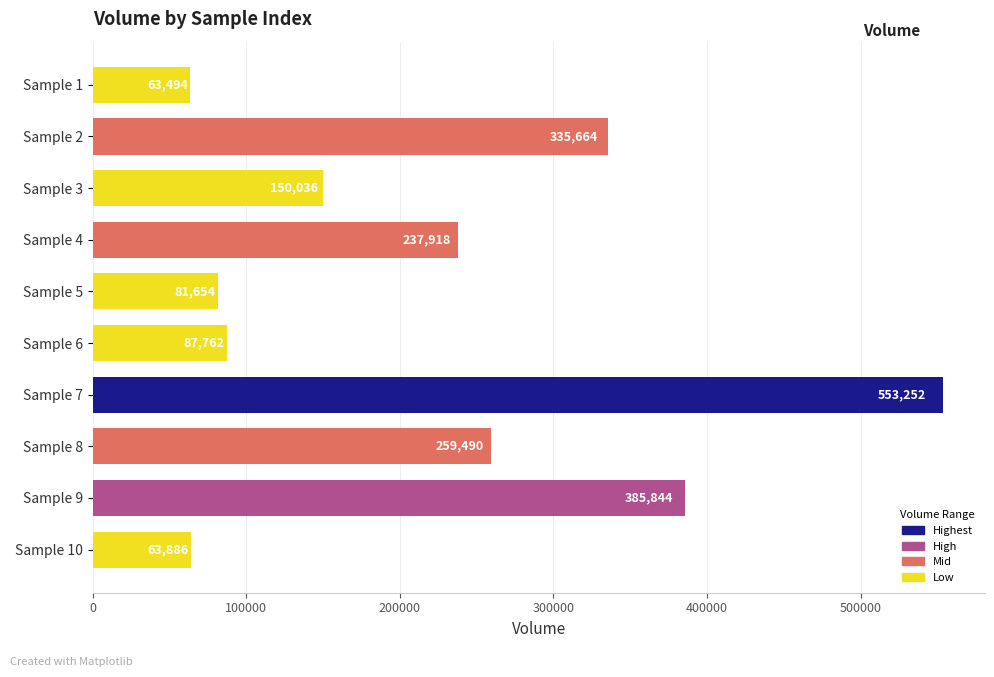

The value at Sample 10 is 63885.9. True or false?

True